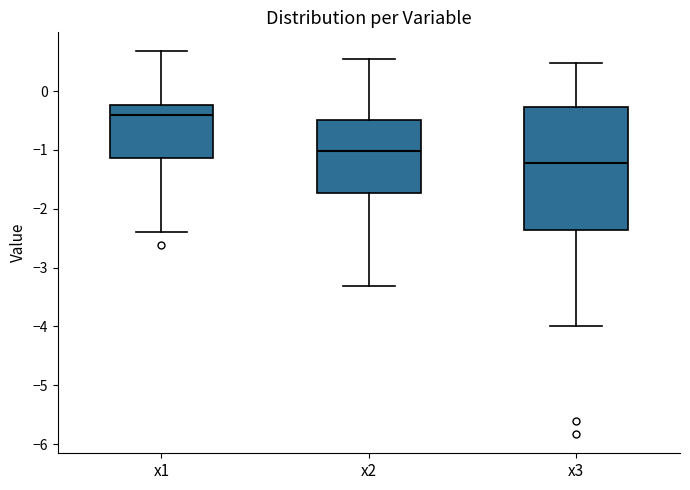

Which box is the tallest, from its lower edge to its upper edge?

x3